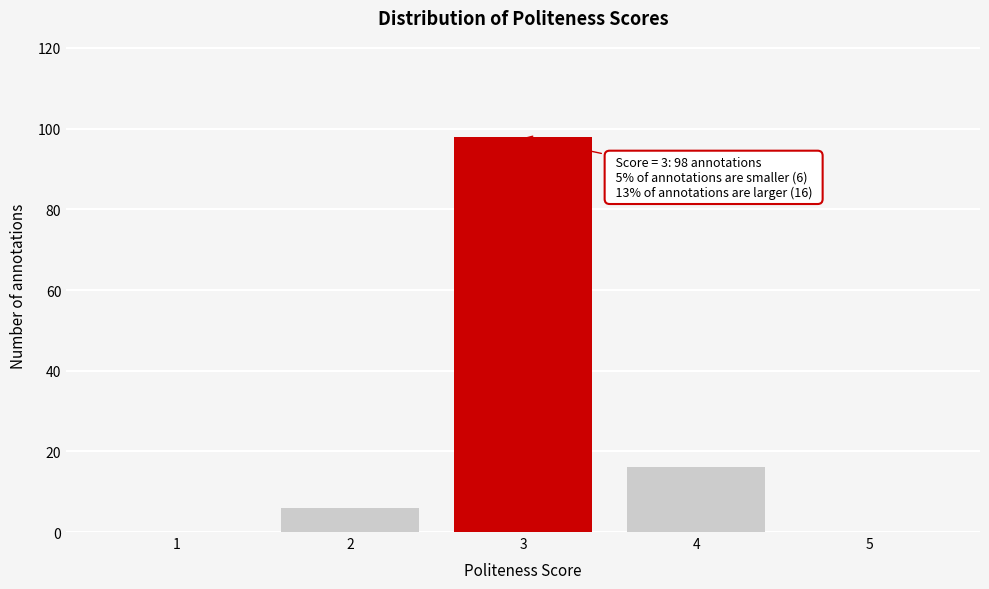

Reading left to right, extract all data points from this chart.

1=0	2=6	3=98	4=16	5=0